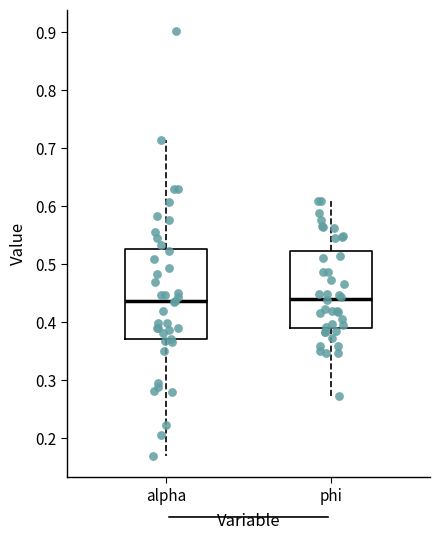

Comparing the boxes themselves (not the whiskers), which one is the tallest?

alpha